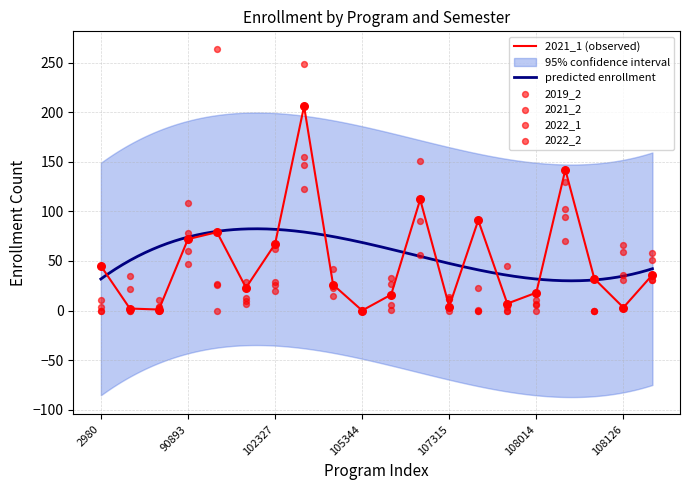

At which category is the sum across all series the highest?

102855